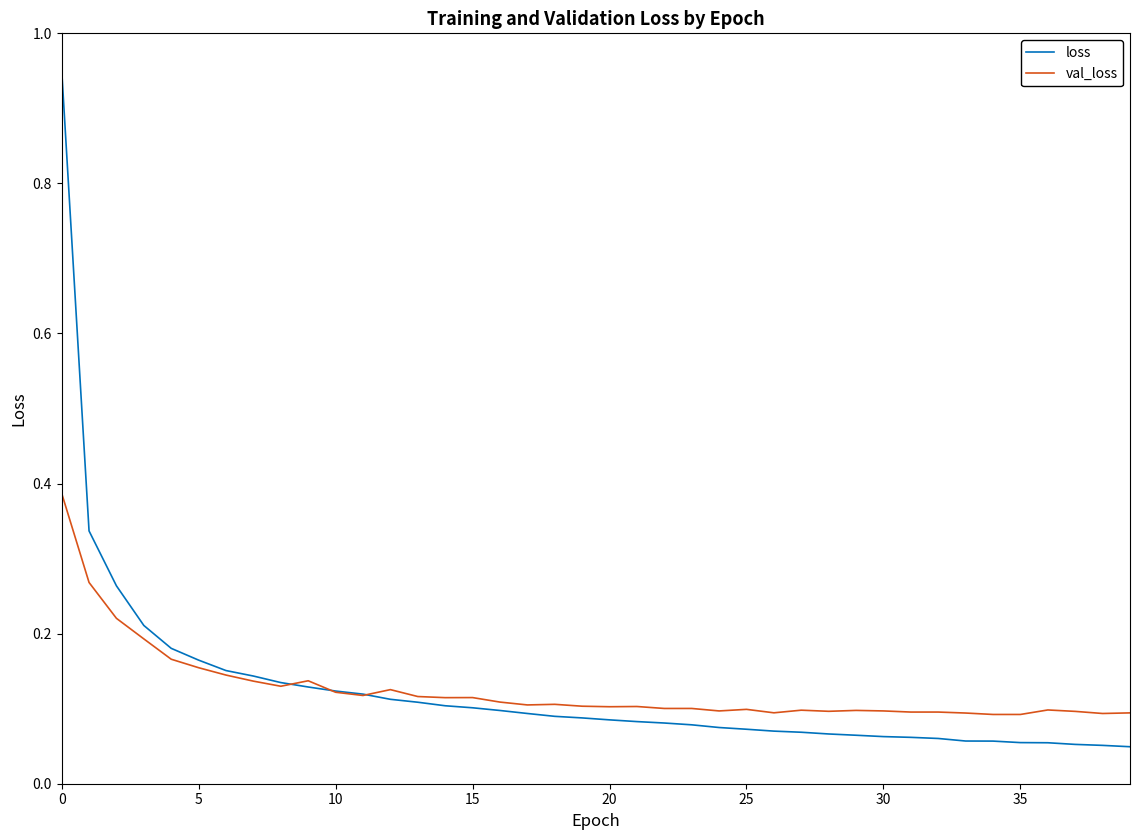

Which series has the widest spread of values?

loss